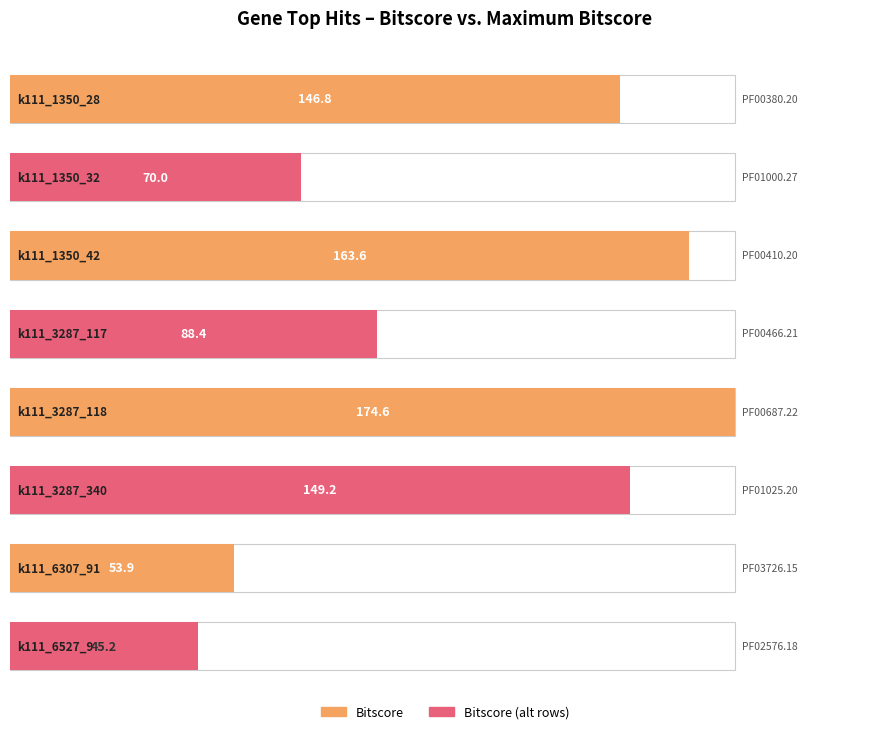

Is it true that the value at k111_6307_91 is 53.9?

True